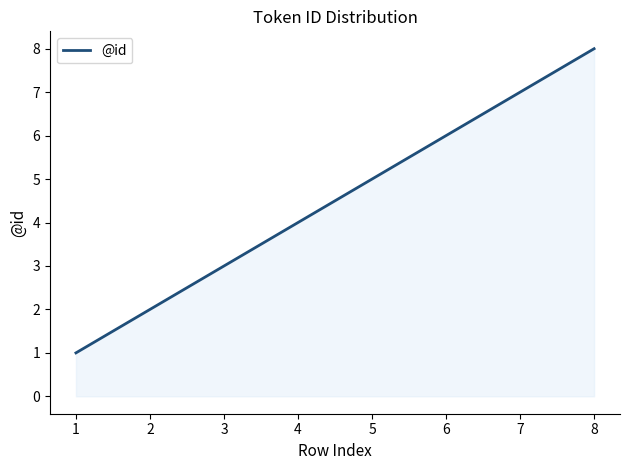

Which label corresponds to the largest value in the chart?

8